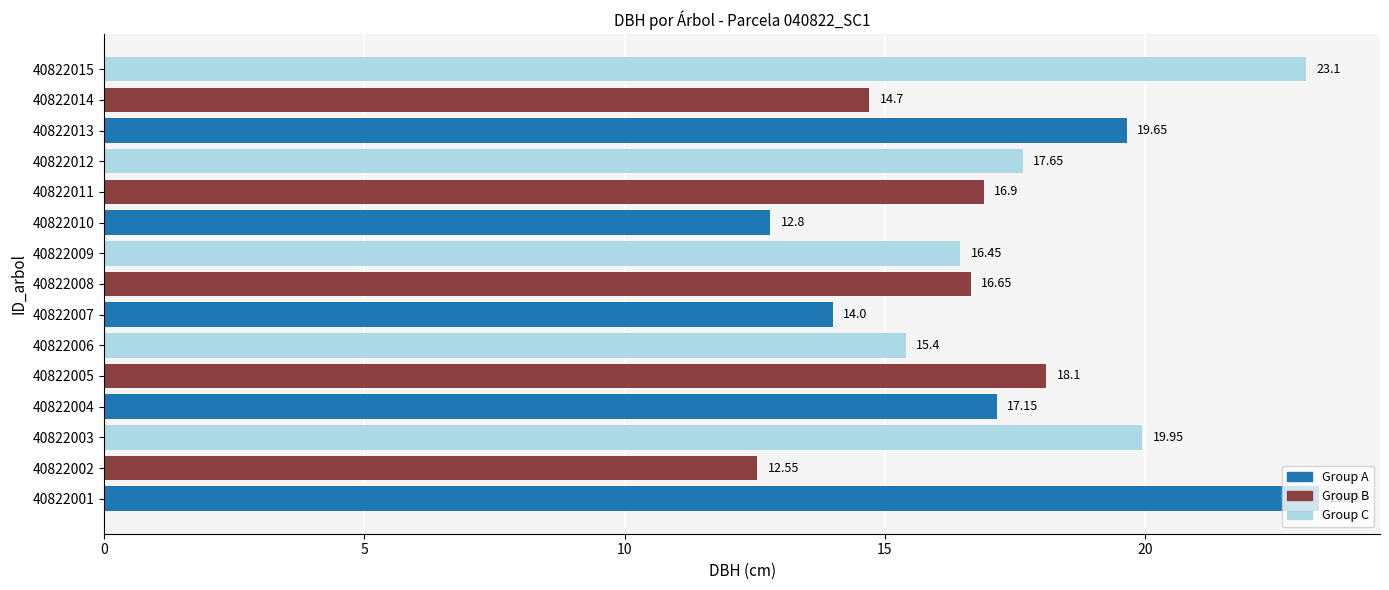

How many series are shown in this chart?

1